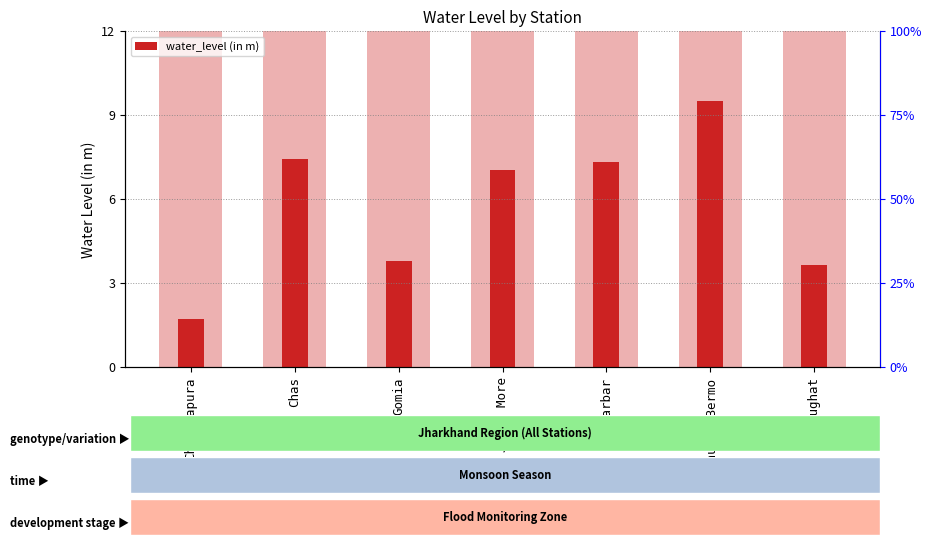

Between Phusro/Bermo and Chas, which is larger?

Phusro/Bermo